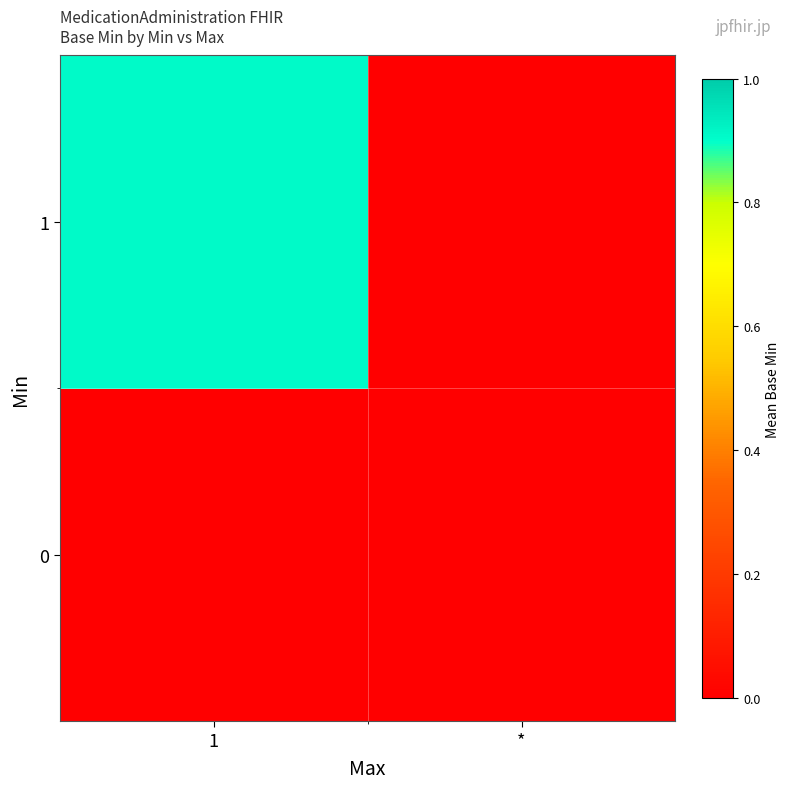

Between 1 and *, which series saw the biggest shift?

1